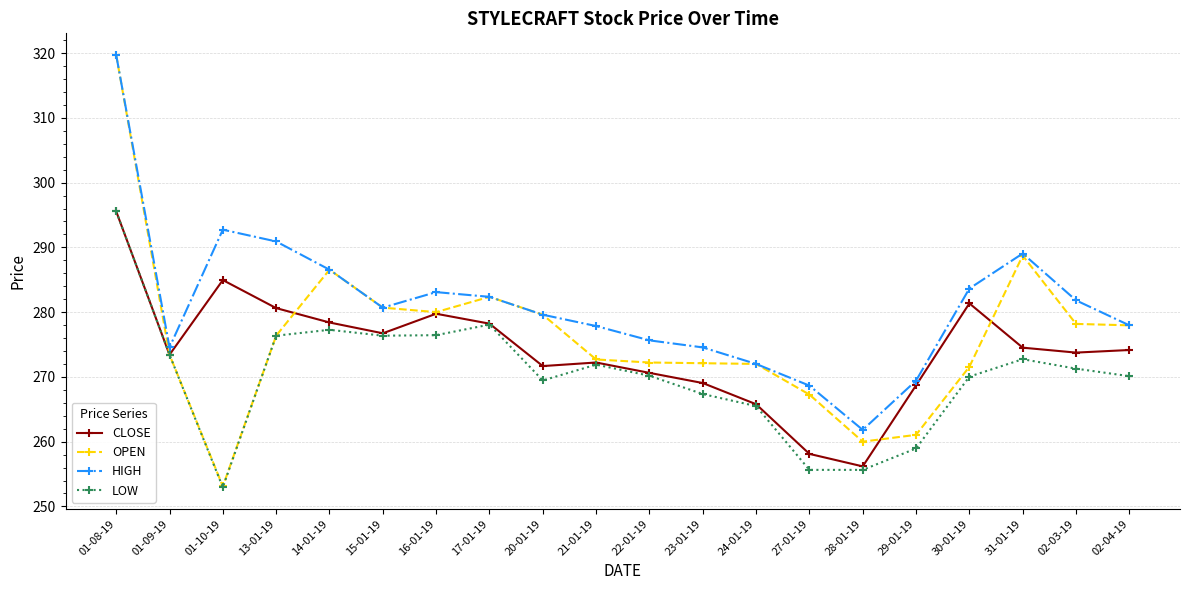

Is the value of LOW at 01-08-19 greater than the value of CLOSE at 20-01-19?

Yes